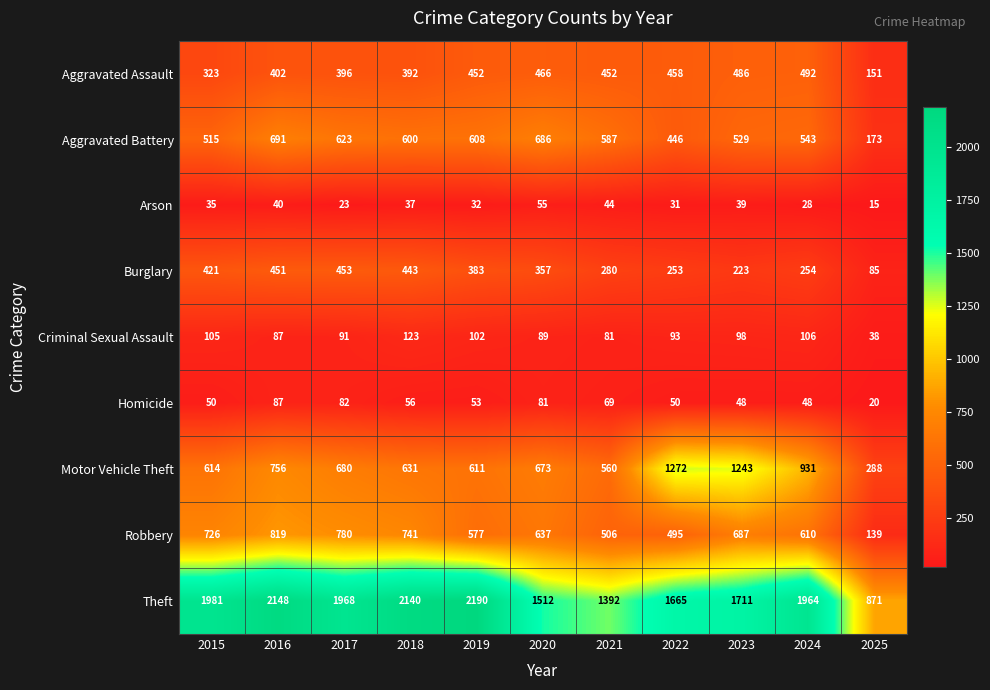

What is the greatest value displayed?

2190